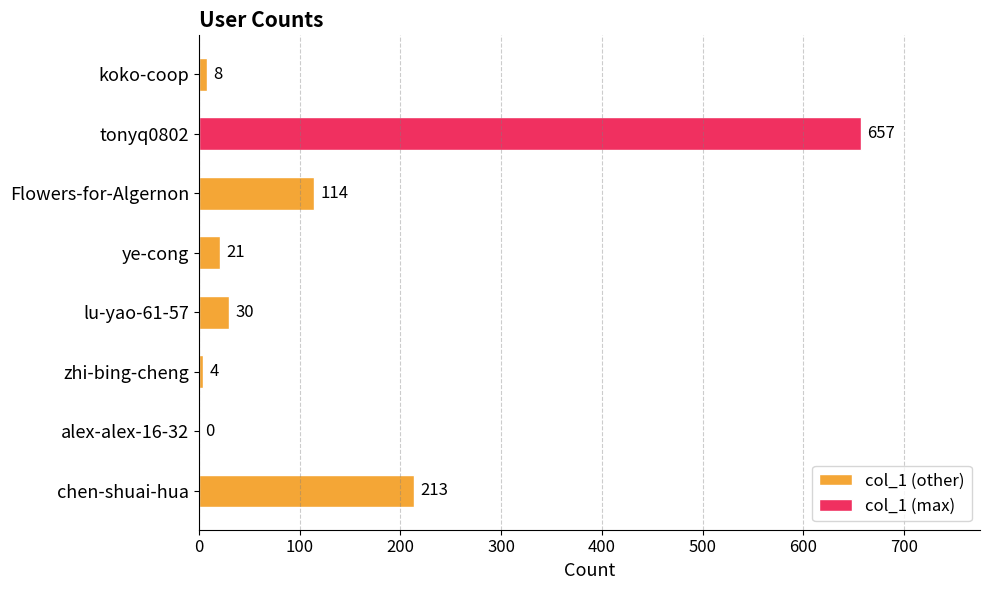

What is the sum of the values at alex-alex-16-32 and ye-cong?

21